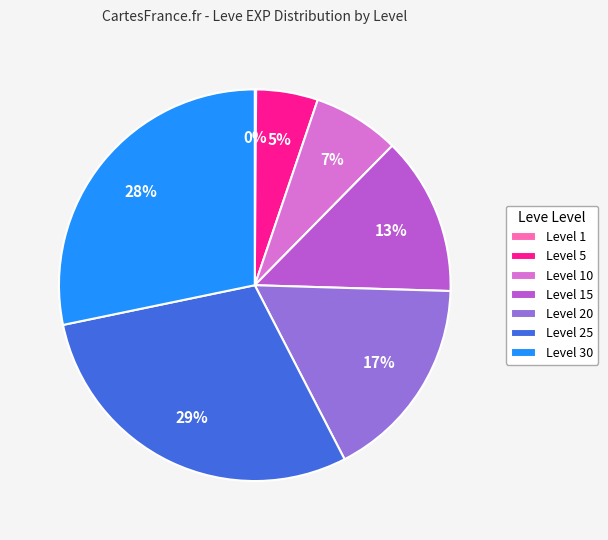

Which category has the biggest portion of the pie?

Level 25